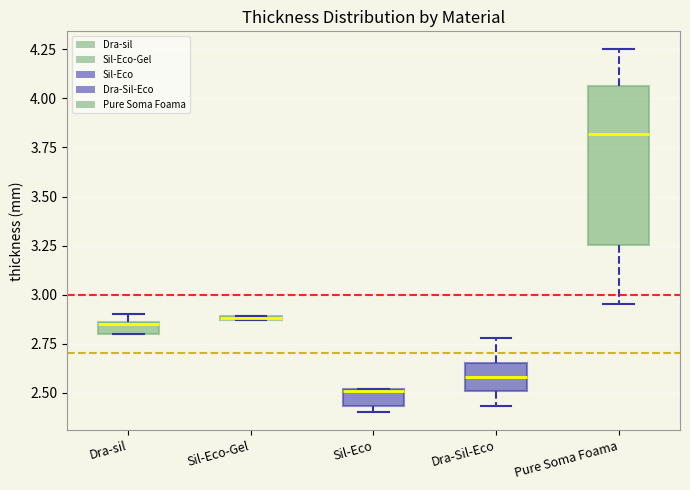

Comparing the boxes themselves (not the whiskers), which one is the tallest?

Pure Soma Foama